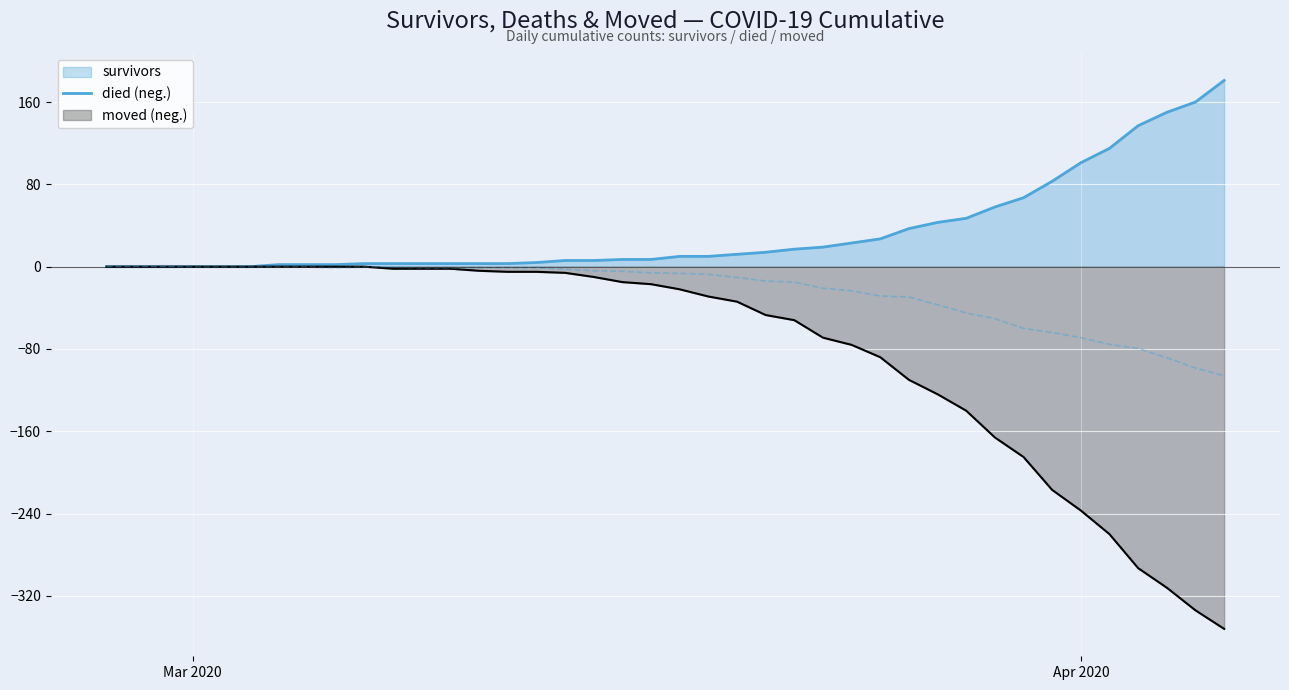

How many series are shown in this chart?

3